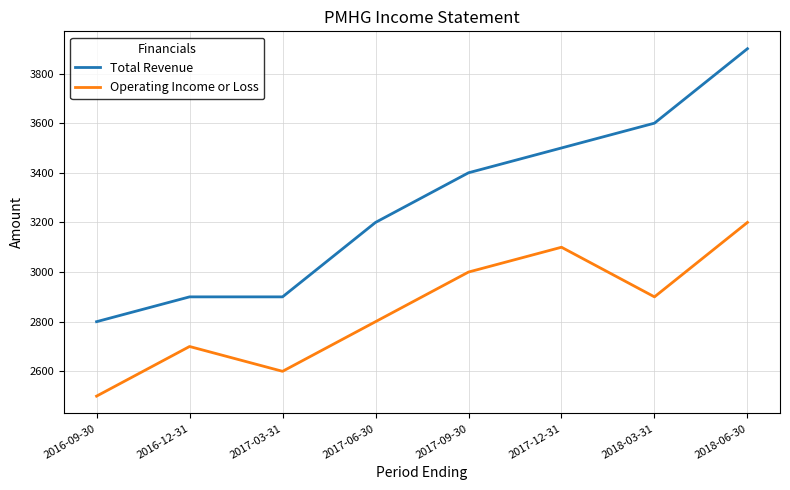

Is it true that Total Revenue equals 3900 at 2018-06-30?

True